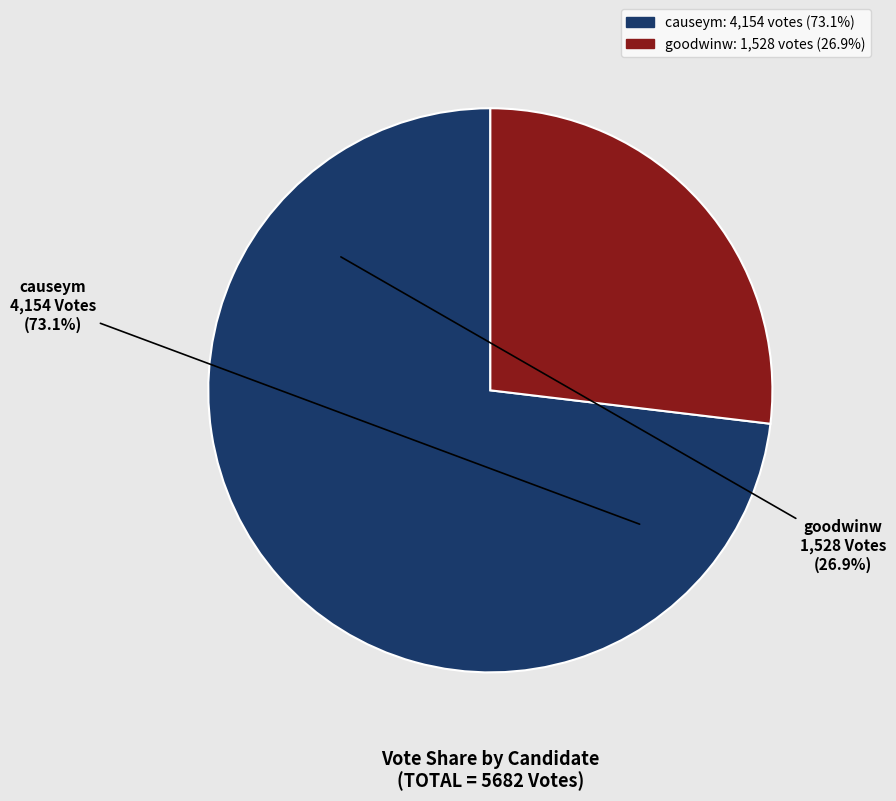

Which slice is the largest?

causeym